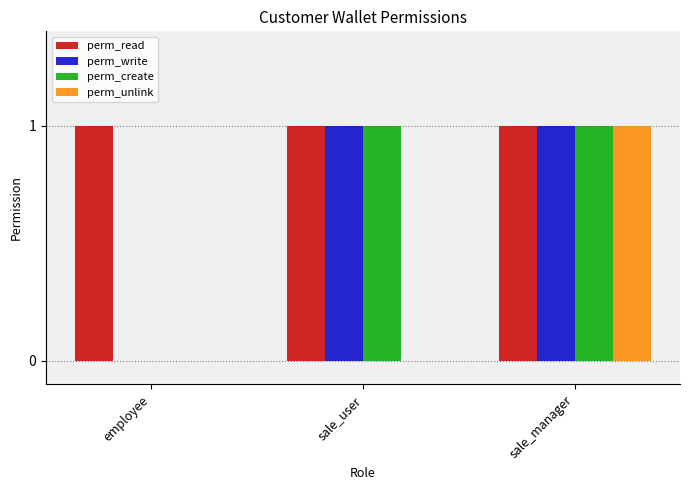

Is the value of perm_read at employee greater than the value of perm_unlink at sale_user?

Yes